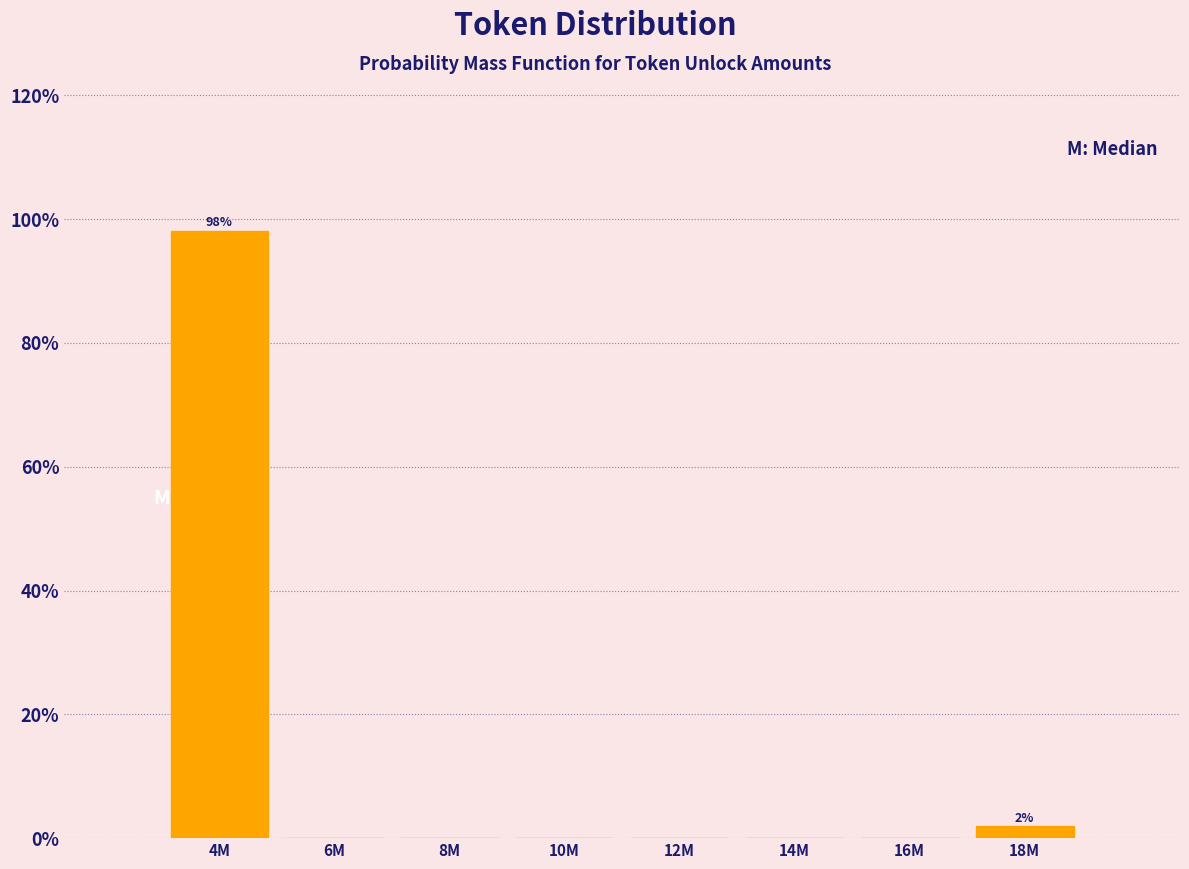

Reading right to left, transcribe all the data shown in this chart.

18M=1.9	16M=0.0	14M=0.0	12M=0.0	10M=0.0	8M=0.0	6M=0.0	4M=98.1